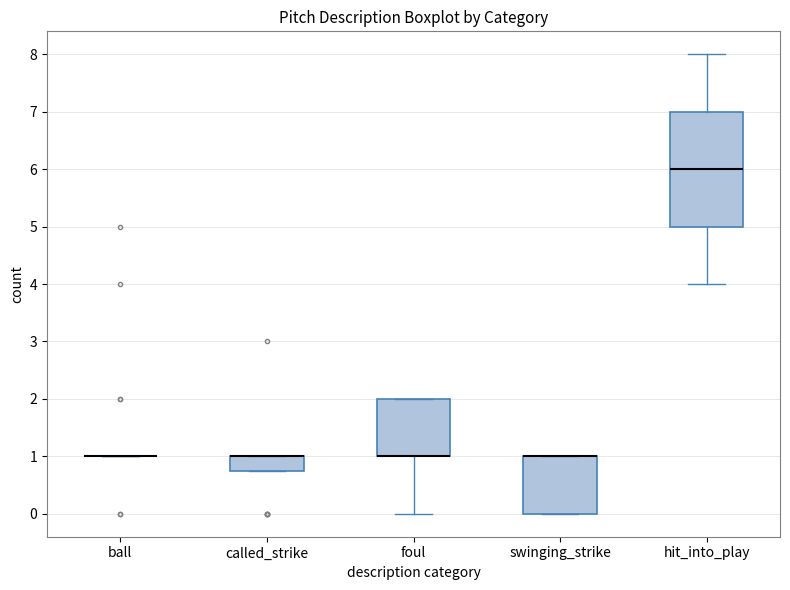

Reading left to right, read every box against the y-axis: the position of its median line, the range the box covers, and the ends of its whiskers. The values are not printed on the chart, so give them approximately, as read against the axis.

ball: box collapsed to a line at 1.0, whiskers 1.0 to 1.0
called_strike: median 1.0 (drawn on the box's upper edge), box 0.8 to 1.0, whiskers 0.8 to 1.0
foul: median 1.0 (drawn on the box's lower edge), box 1.0 to 2.0, whiskers 0.0 to 2.0
swinging_strike: median 1.0 (drawn on the box's upper edge), box 0.0 to 1.0, whiskers 0.0 to 1.0
hit_into_play: median 6.0, box 5.0 to 7.0, whiskers 4.0 to 8.0